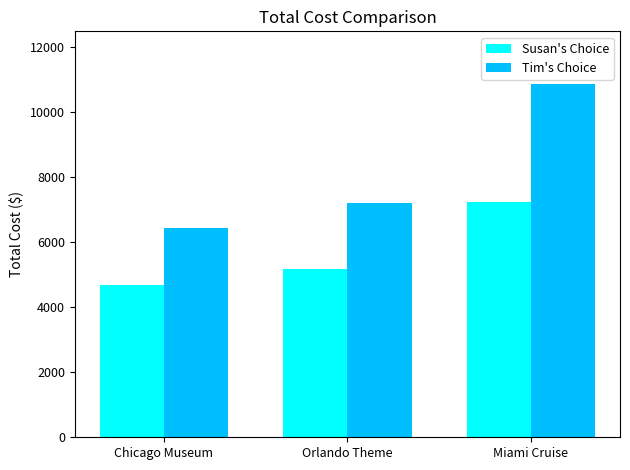

Reading left to right, list all the values displayed in this chart.

Susan's Choice: Chicago Museum=4696	Orlando Theme=5162	Miami Cruise=7240
Tim's Choice: Chicago Museum=6444	Orlando Theme=7218	Miami Cruise=10860